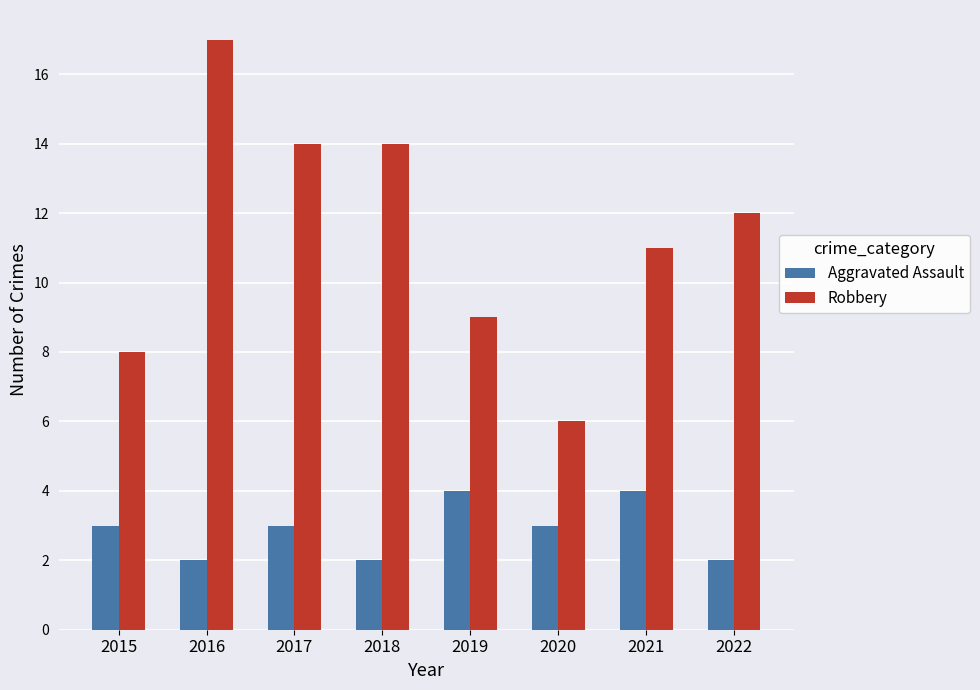

Reading left to right, transcribe all the data shown in this chart.

Aggravated Assault: 3	2	3	2	4	3	4	2
Robbery: 8	17	14	14	9	6	11	12